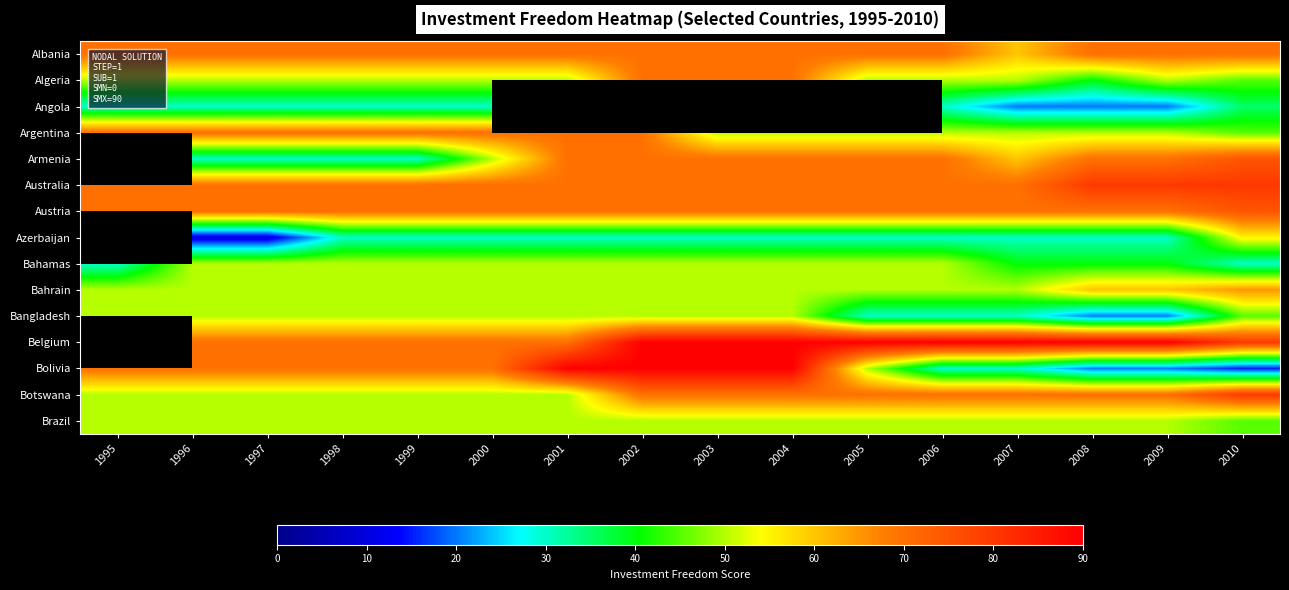

Is it true that Brazil equals 18.3 at 2008?

False